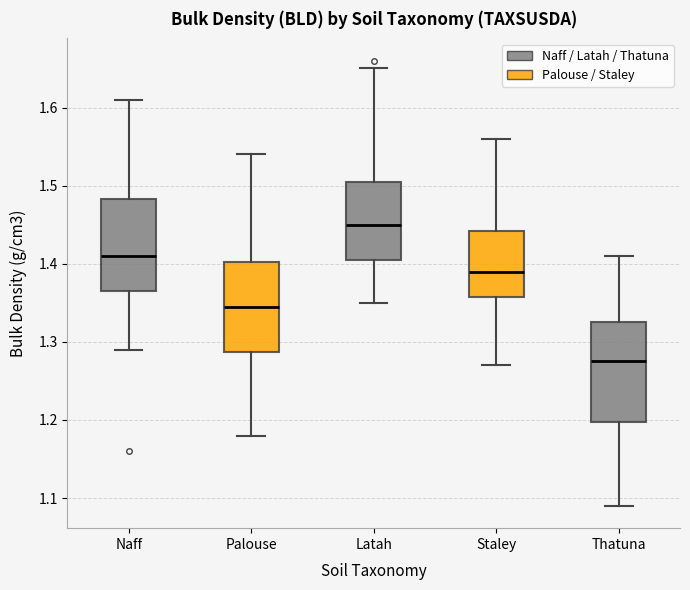

Which box's median line is the highest?

Latah